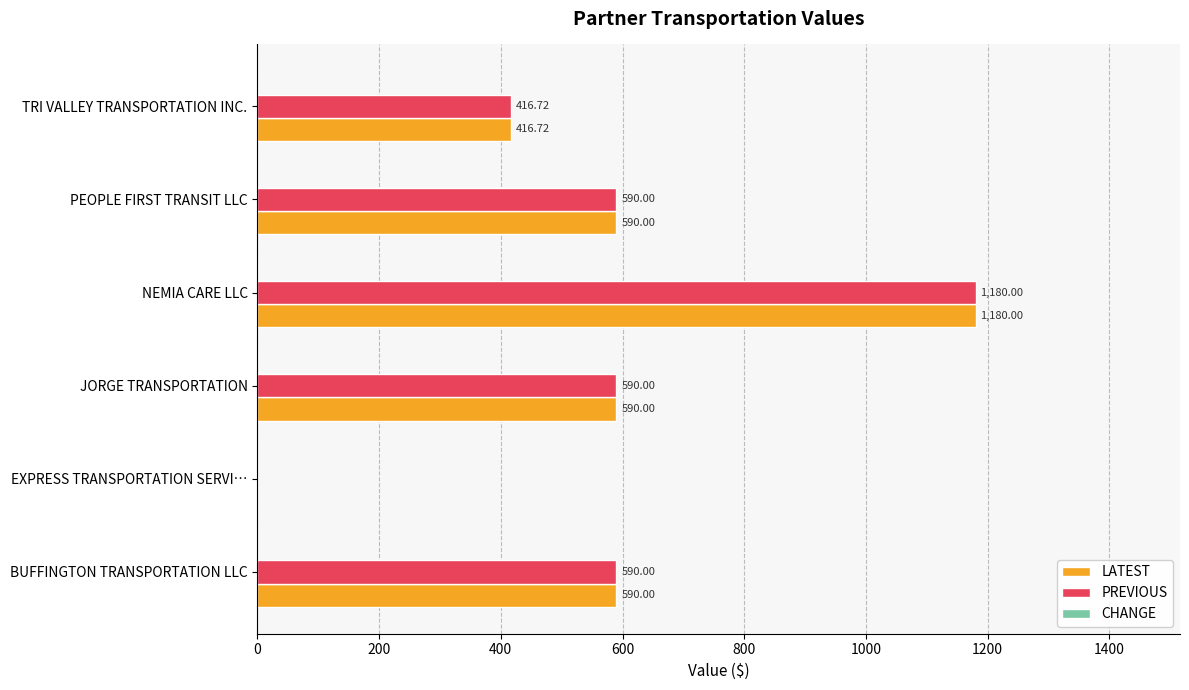

What is the sum of all PREVIOUS values?

3366.7